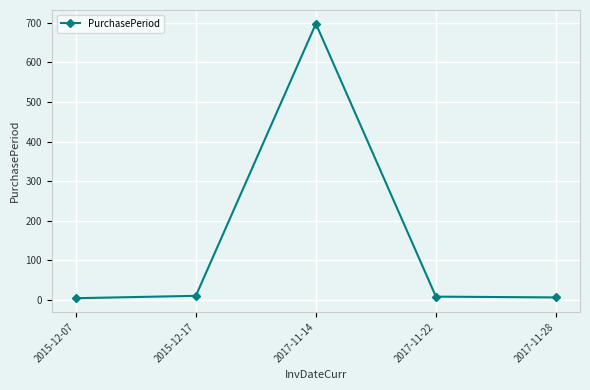

How many points are higher than both their immediate neighbors (excluding endpoints)?

1